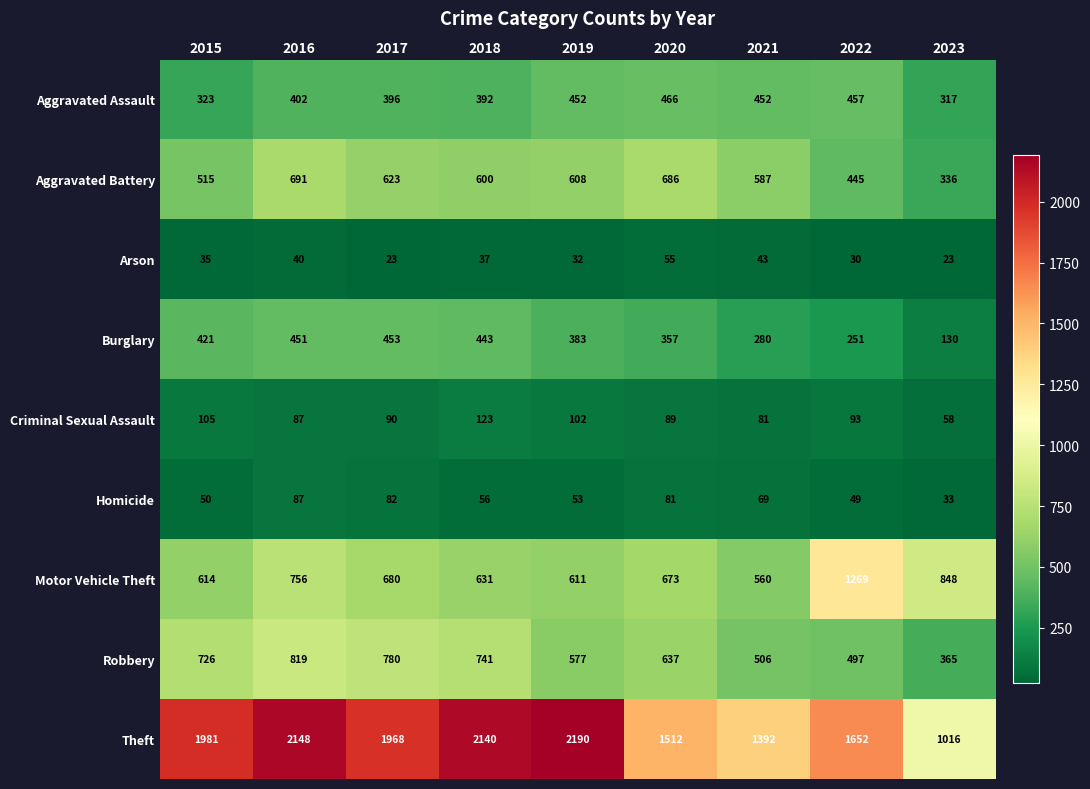

What is the difference between the maximum and minimum values in the Homicide series?

54